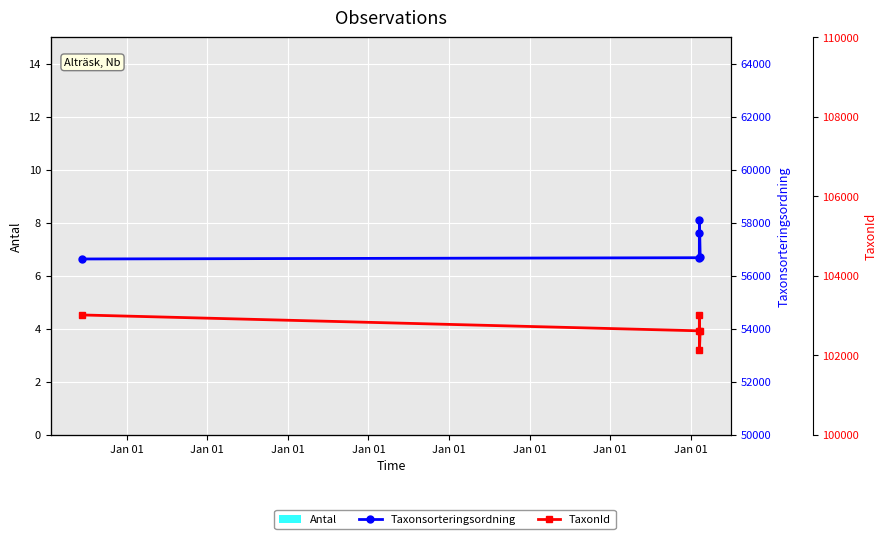

What is the greatest value displayed?

103021